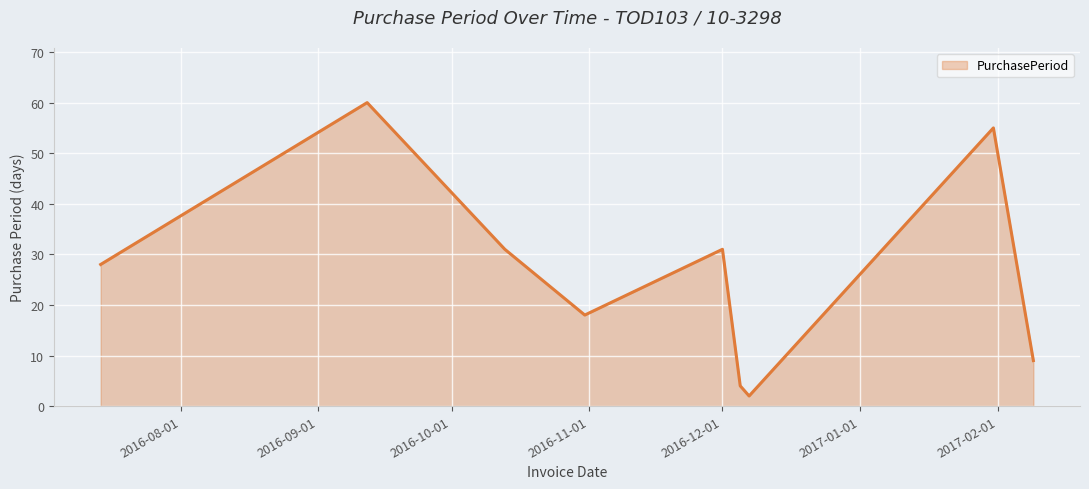

What is the difference between the maximum and minimum values?

58